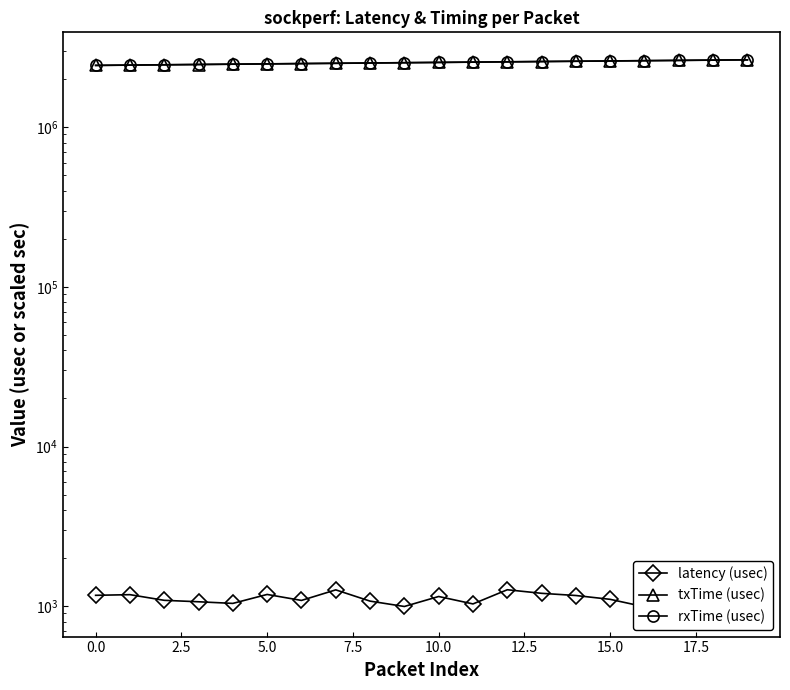

What is the highest value of the rxTime (usec) series?

2639936.7